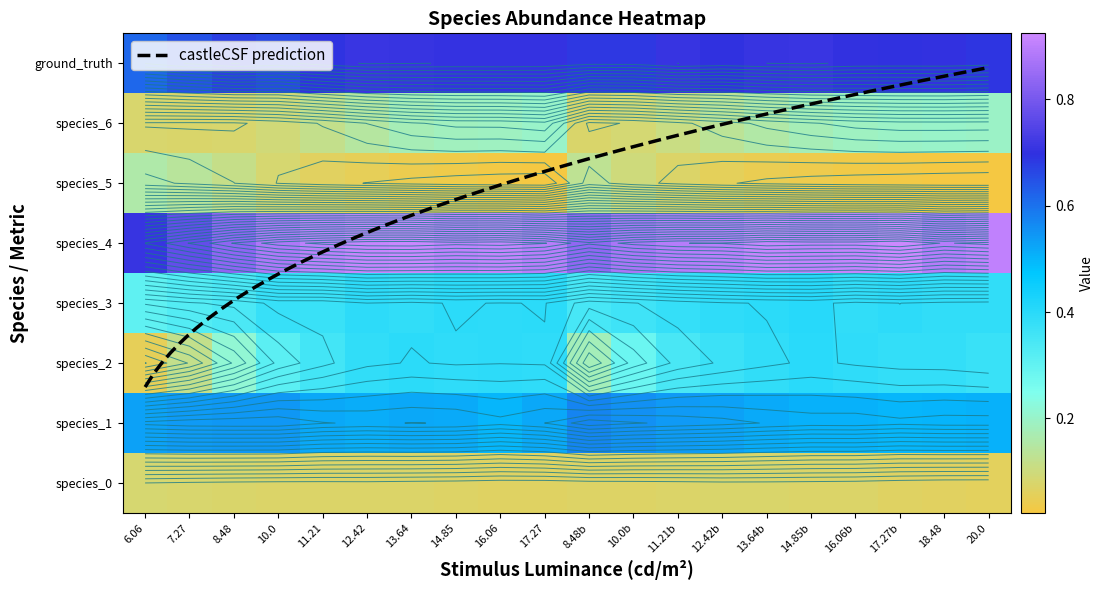

Reading left to right, list all the values displayed in this chart.

species_0: 0.1	0.1	0.1	0.1	0.1	0.1	0.1	0.1	0.1	0.1	0.1	0.1	0.1	0.1	0.1	0.1	0.1	0.1	0.1	0.1
species_1: 0.5	0.5	0.5	0.5	0.5	0.5	0.5	0.5	0.5	0.5	0.6	0.6	0.5	0.5	0.5	0.5	0.5	0.5	0.5	0.5
species_2: 0.1	0.1	0.2	0.3	0.4	0.4	0.4	0.4	0.4	0.4	0.2	0.3	0.3	0.4	0.4	0.4	0.4	0.4	0.4	0.4
species_3: 0.3	0.3	0.3	0.4	0.4	0.4	0.4	0.4	0.4	0.4	0.3	0.4	0.4	0.4	0.4	0.4	0.4	0.4	0.4	0.4
species_4: 0.7	0.8	0.8	0.9	0.9	0.9	0.9	0.9	0.9	0.9	0.8	0.9	0.9	0.9	0.9	0.9	0.9	0.9	0.9	0.9
species_5: 0.2	0.1	0.1	0.1	0.1	0.1	0.0	0.0	0.0	0.0	0.1	0.1	0.1	0.1	0.0	0.0	0.0	0.0	0.0	0.0
species_6: 0.1	0.1	0.1	0.1	0.1	0.1	0.2	0.2	0.2	0.2	0.1	0.1	0.1	0.1	0.2	0.2	0.2	0.2	0.2	0.2
ground_truth: 0.6	0.6	0.7	0.7	0.7	0.7	0.7	0.7	0.7	0.7	0.7	0.7	0.7	0.7	0.7	0.7	0.7	0.7	0.7	0.7